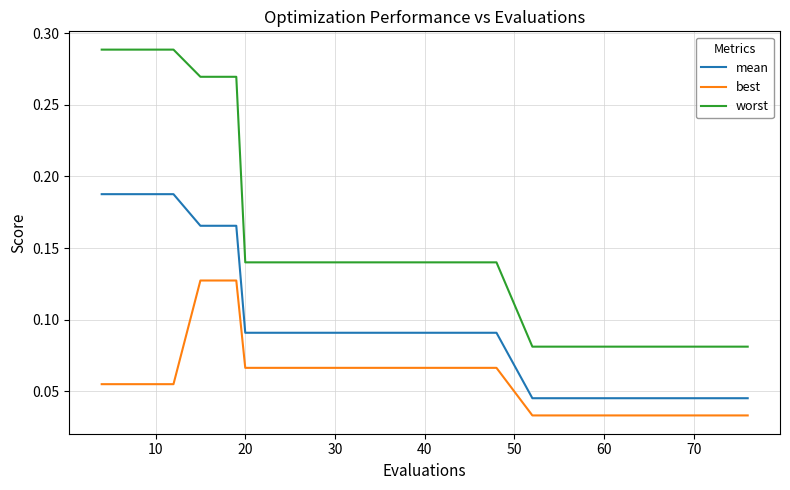

Rank the series by their maximum value, from highest to lowest.

worst, mean, best